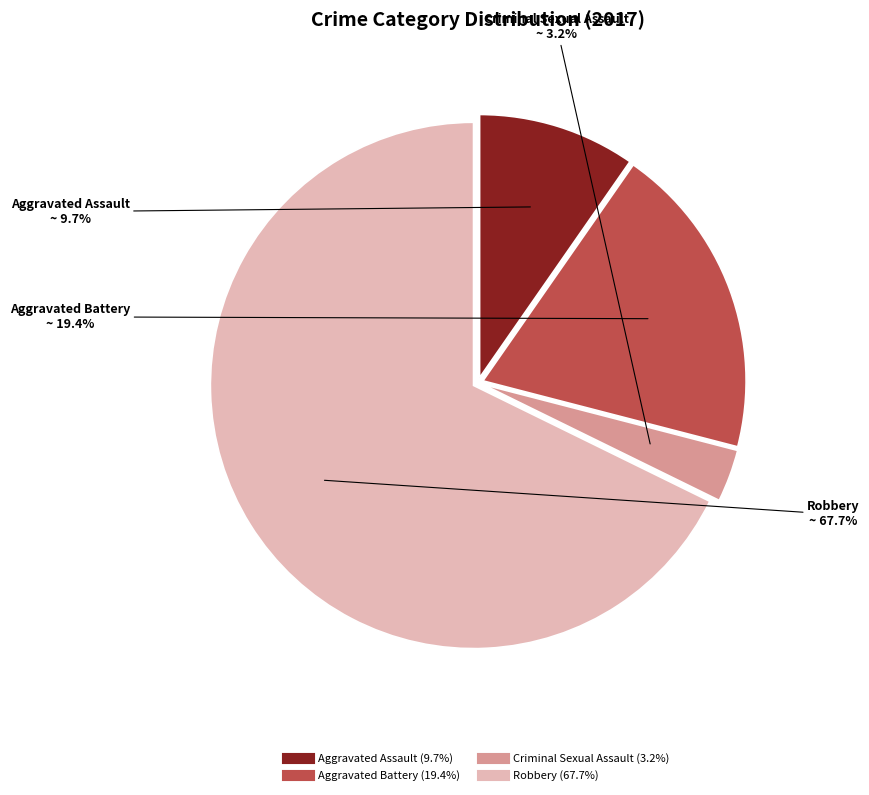

Is it true that Aggravated Battery is 19% of the pie?

True